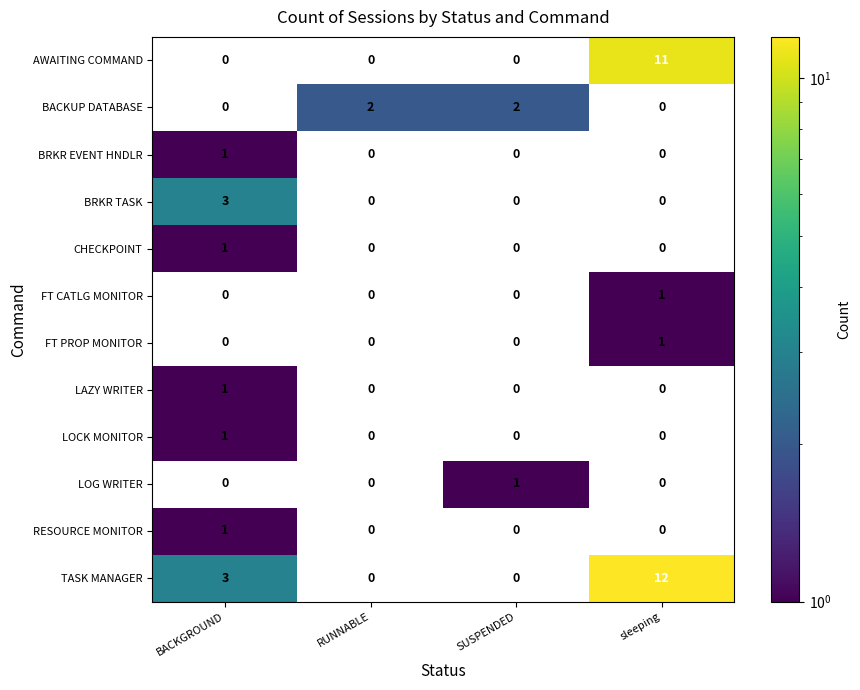

True or false: LOG WRITER has a value of 0 at sleeping.

True